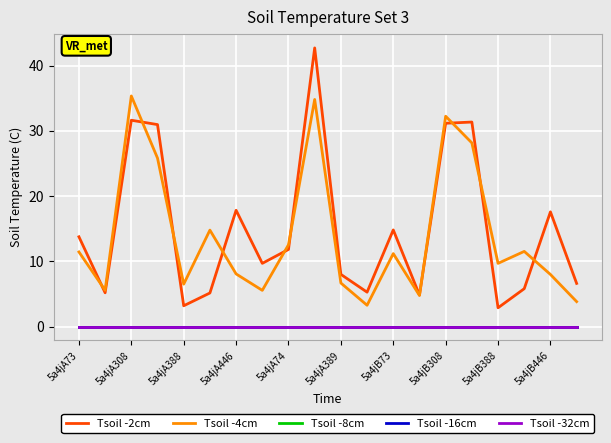

Is this an area chart (filled region under the line)?

No